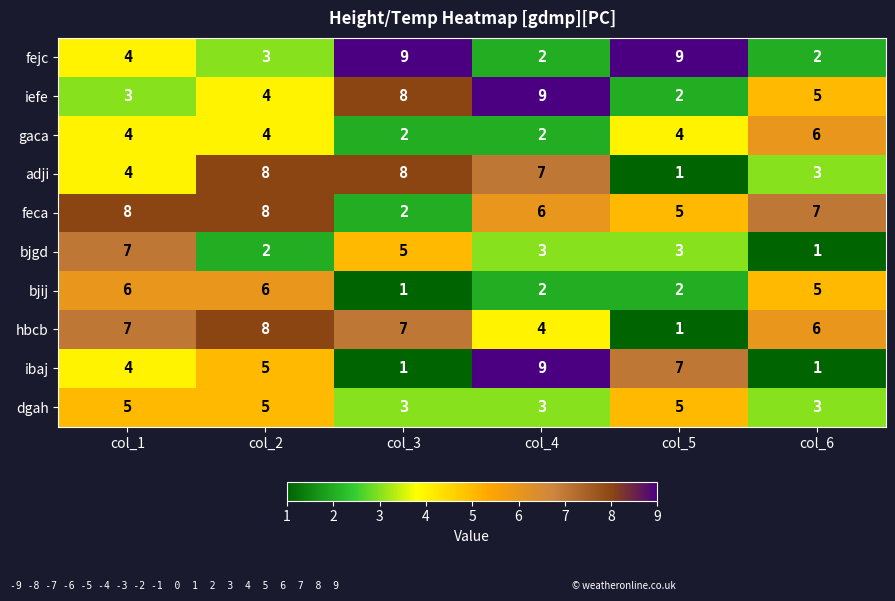

The feca series shows 8 at col_1. True or false?

True